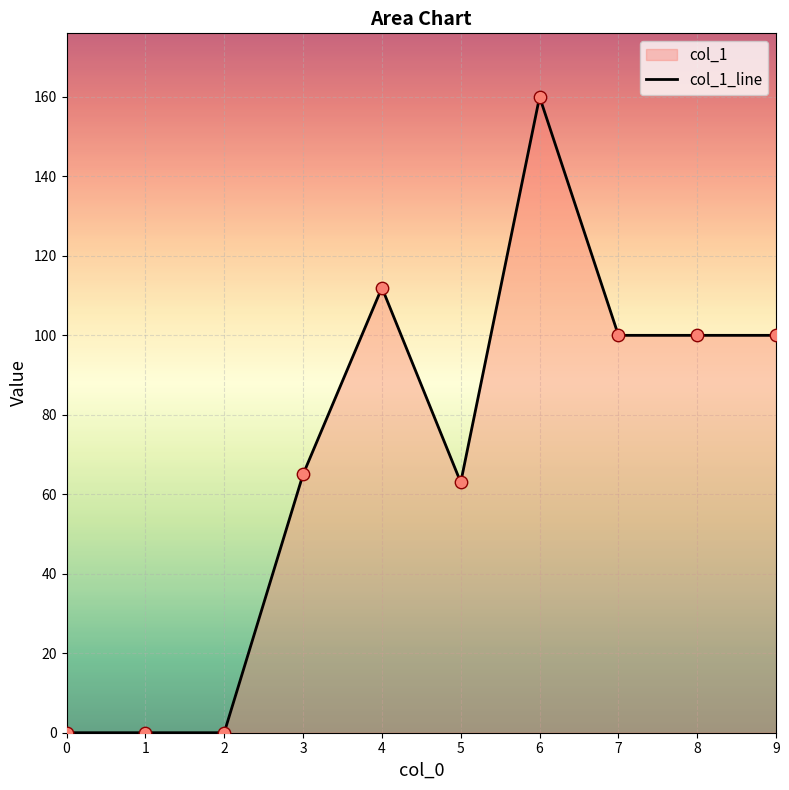

Which has a higher value, 9 or 2?

9